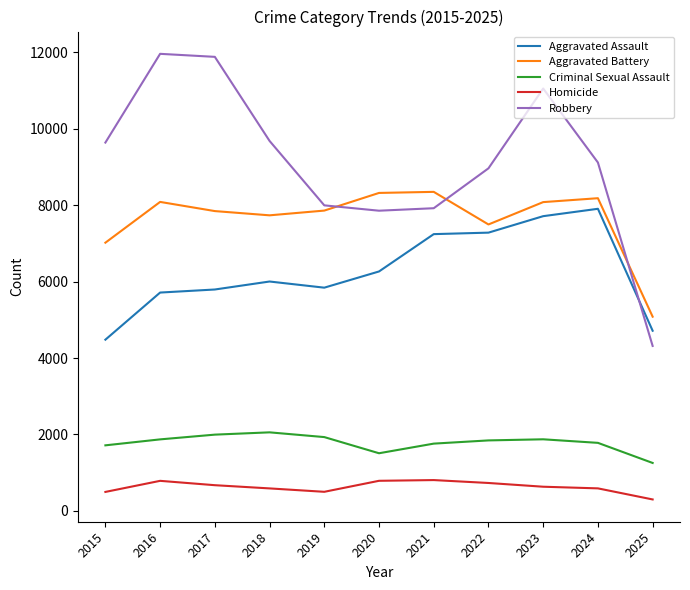

Which series has the largest range (max minus min)?

Robbery